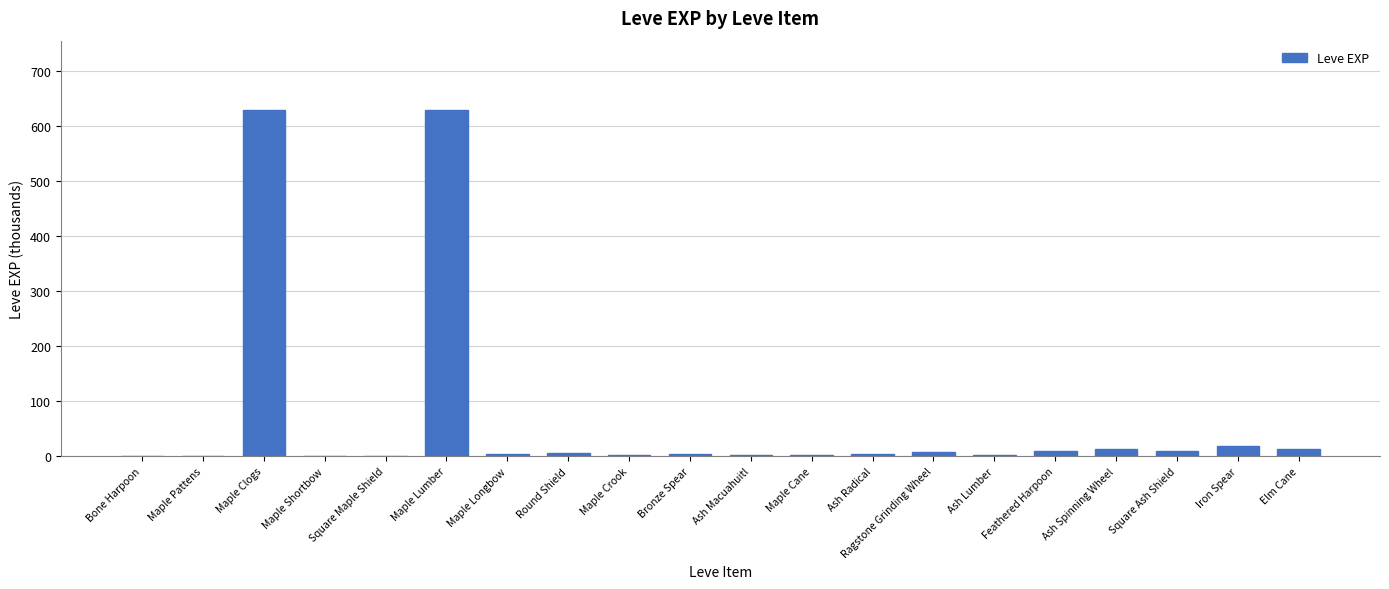

How many categories are shown in the chart?

20